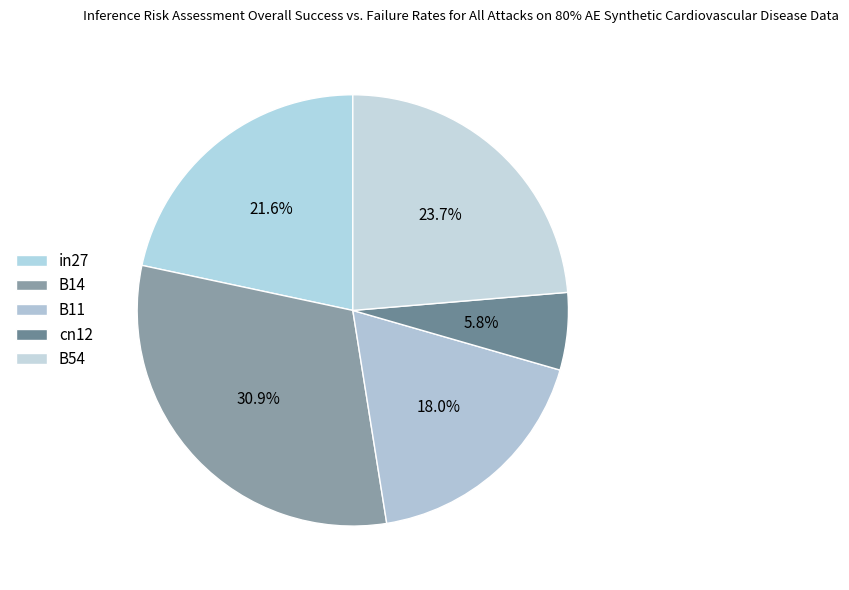

To the nearest percent, what is the difference between the largest and smallest slice percentages?

25%